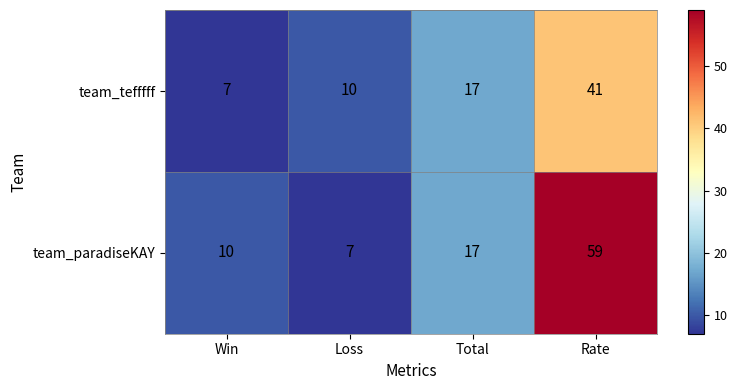

The team_tefffff series shows 10 at Loss. True or false?

True